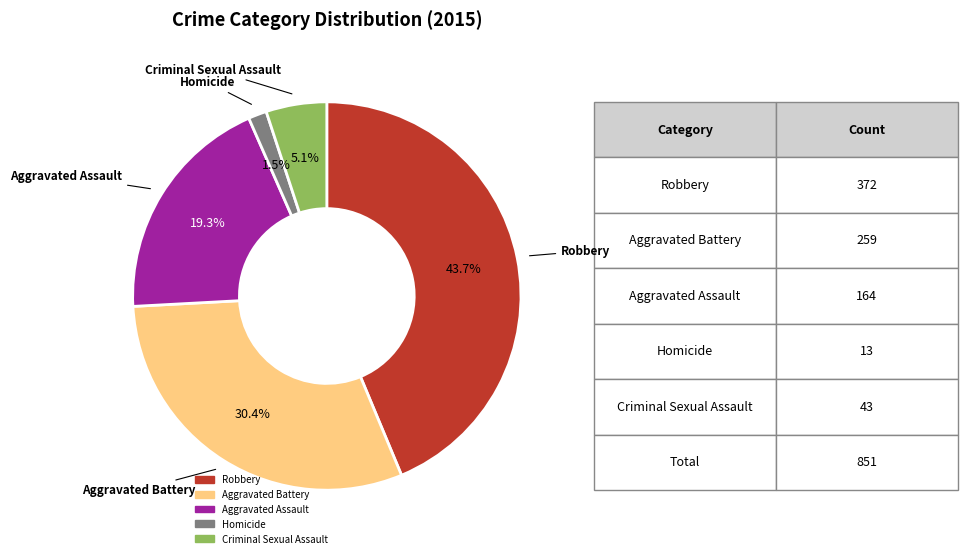

Is there any slice that represents more than half of the pie?

No